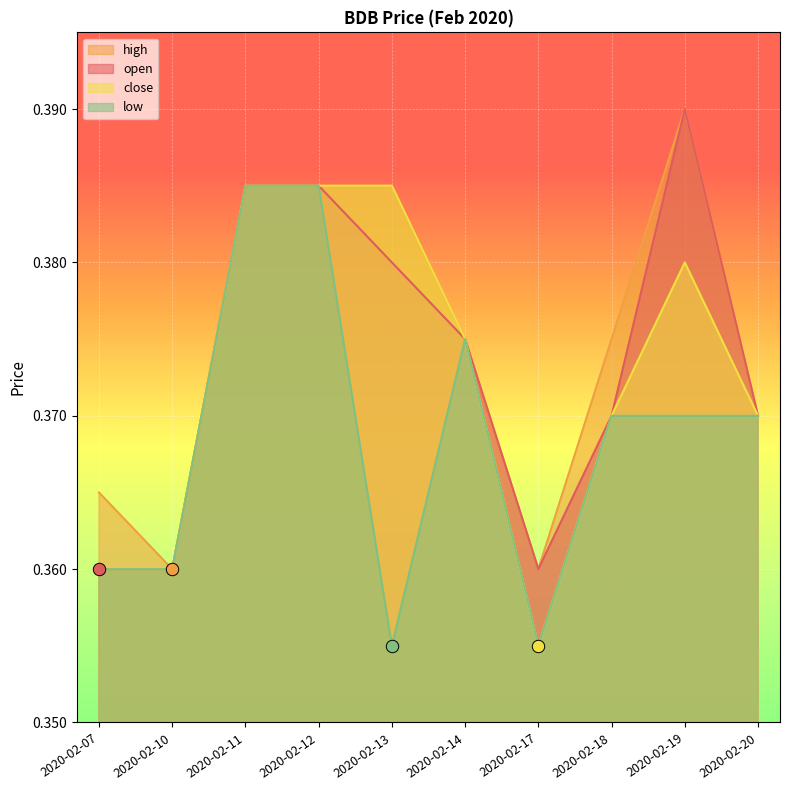

Which series contains the lowest Y value?

close